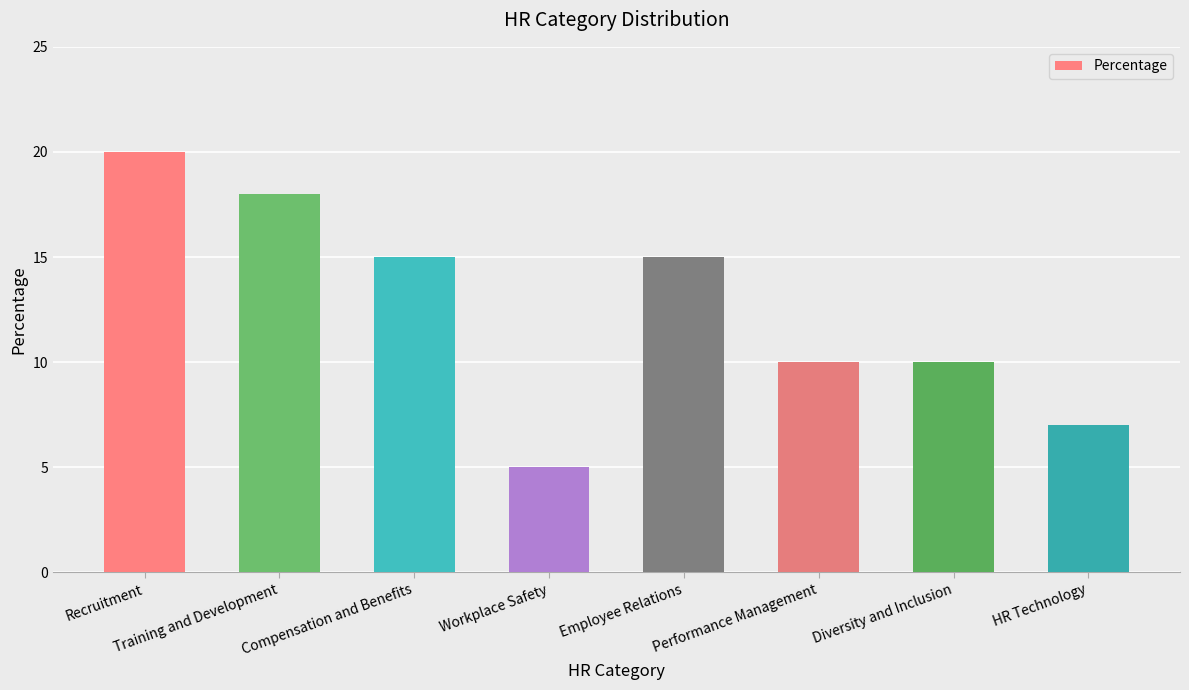

What is the ratio of the value at Diversity and Inclusion to the value at Performance Management?

1.0